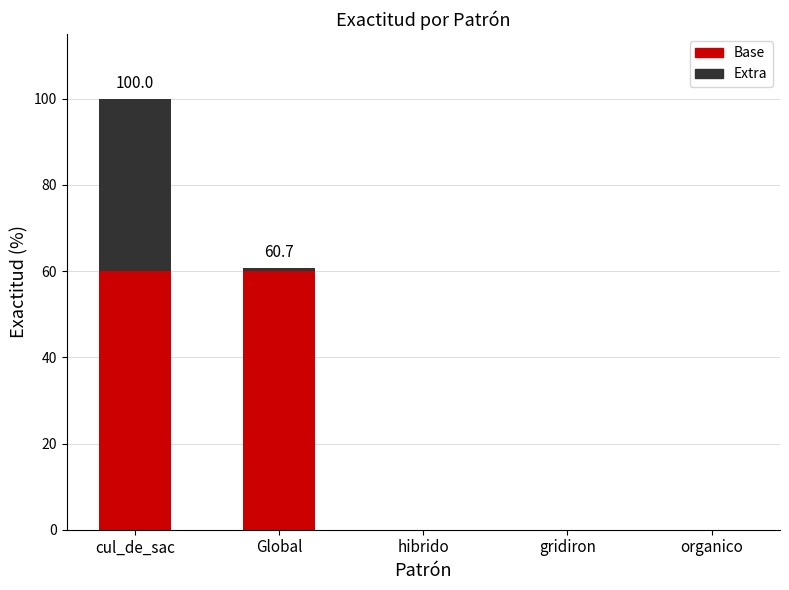

What is the value of the 2nd bar from the left?

60